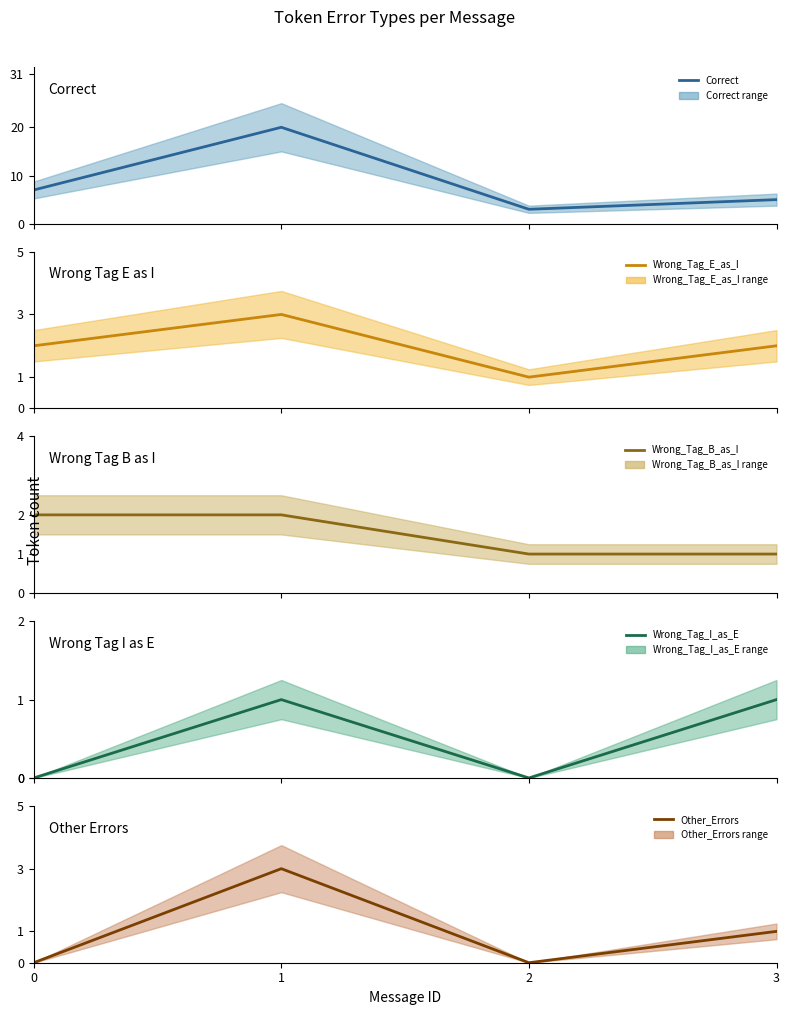

Is it true that Other_Errors equals 1 at 3?

True